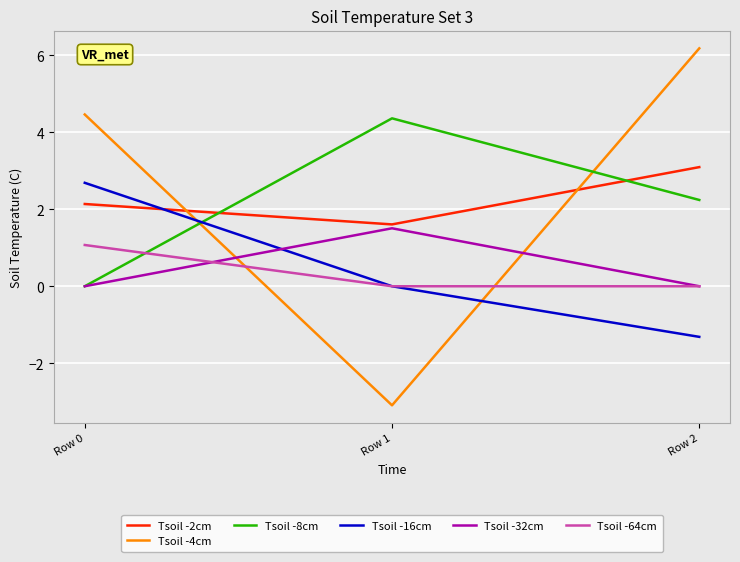

How many categories are shown in the chart?

3